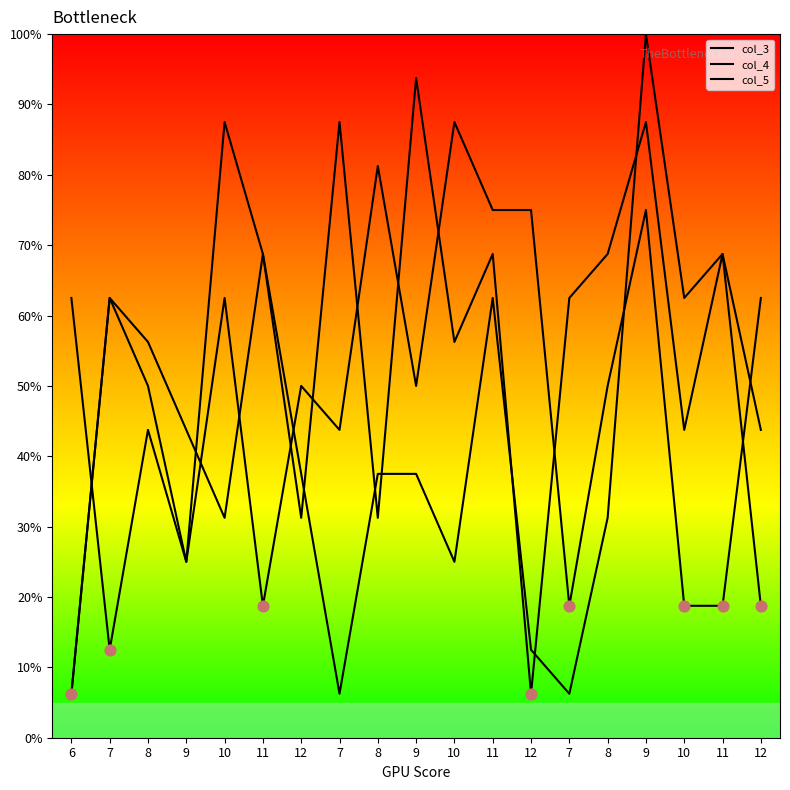

At which category is the sum across all series the highest?

9